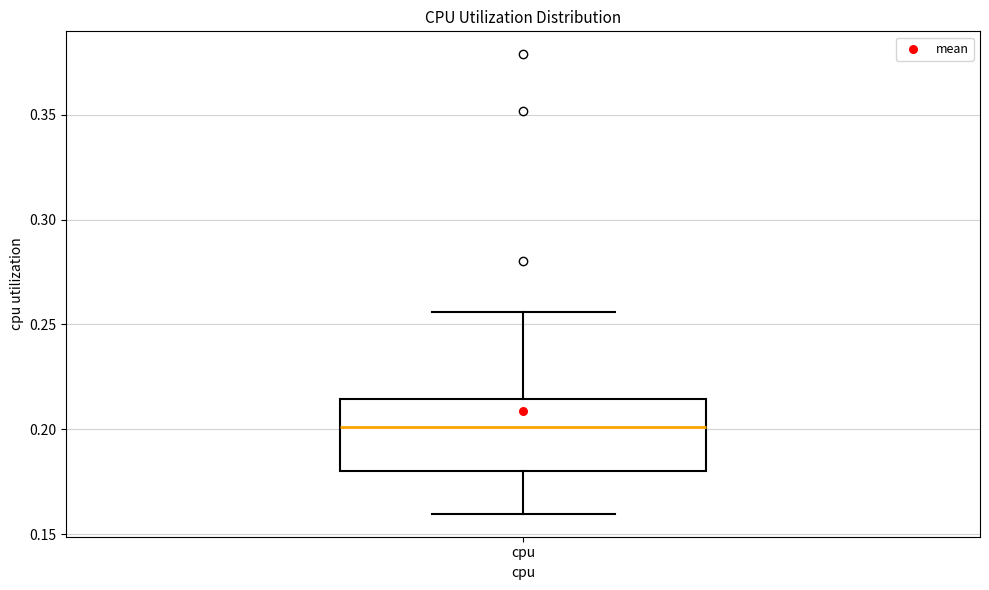

Read this box plot against the y-axis: the position of the median line, the range covered by the box, and the ends of both whiskers. The values are not printed on the chart, so give them approximately, as read against the axis.

median 0.200, box 0.180 to 0.215, whiskers 0.160 to 0.255